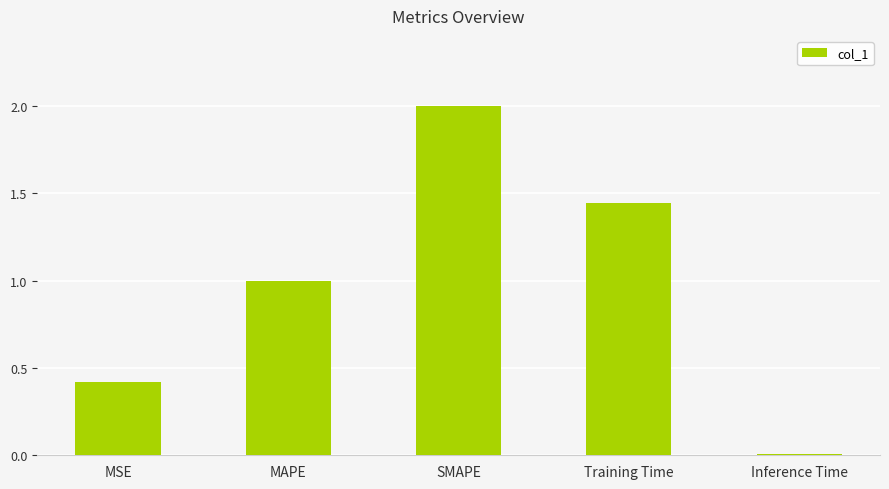

What position from the left is SMAPE?

3